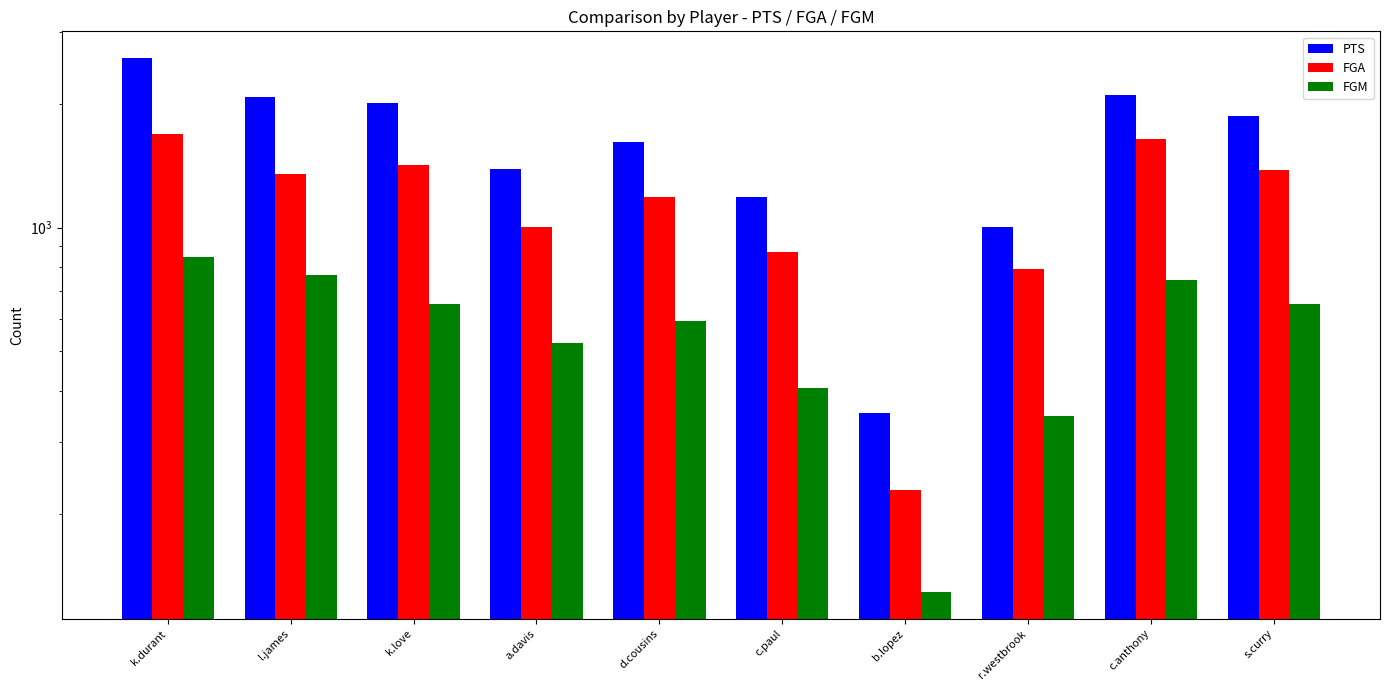

At which category does the chart reach its minimum across all series?

b.lopez